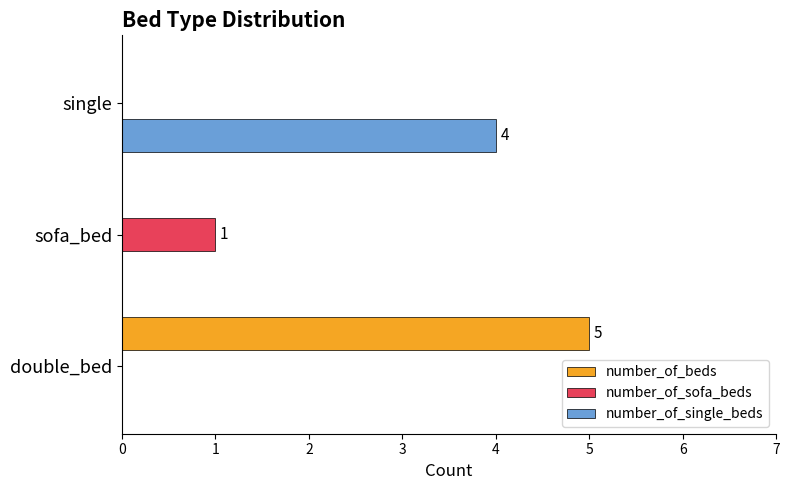

Which series changed the most between double_bed and sofa_bed?

number_of_beds